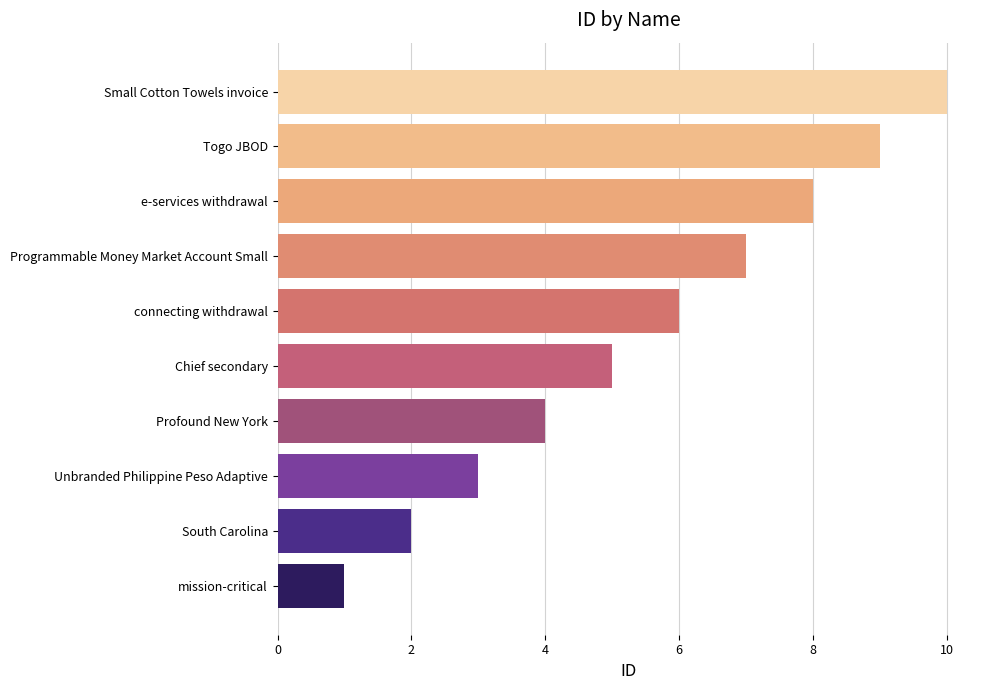

What is the sum of all values?

55